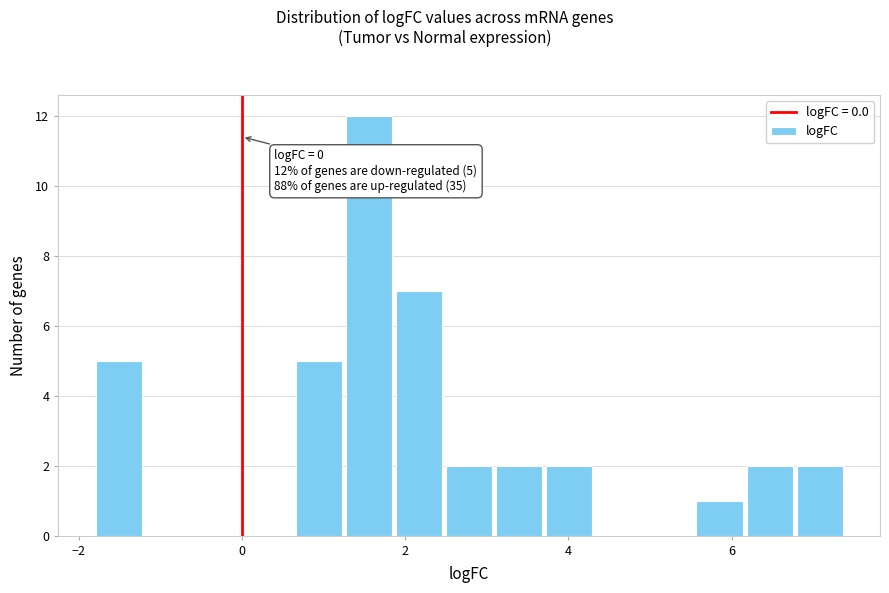

Read against the x-axis, roughly where is the centre of the tallest bar?

1.6